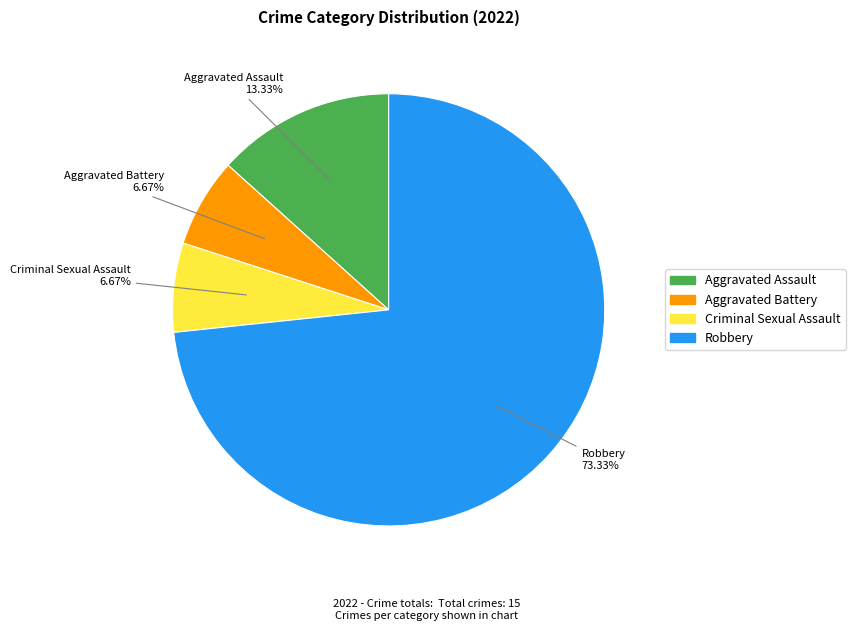

To the nearest percent, what portion does Robbery represent?

73%